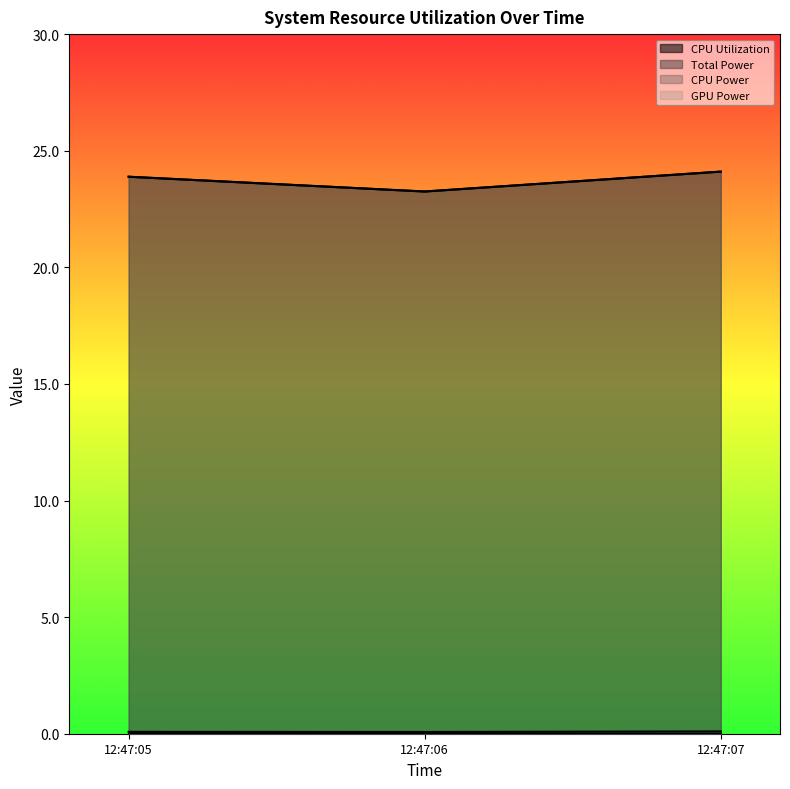

Which series changed the most between 12:47:05 and 12:47:06?

Total Power